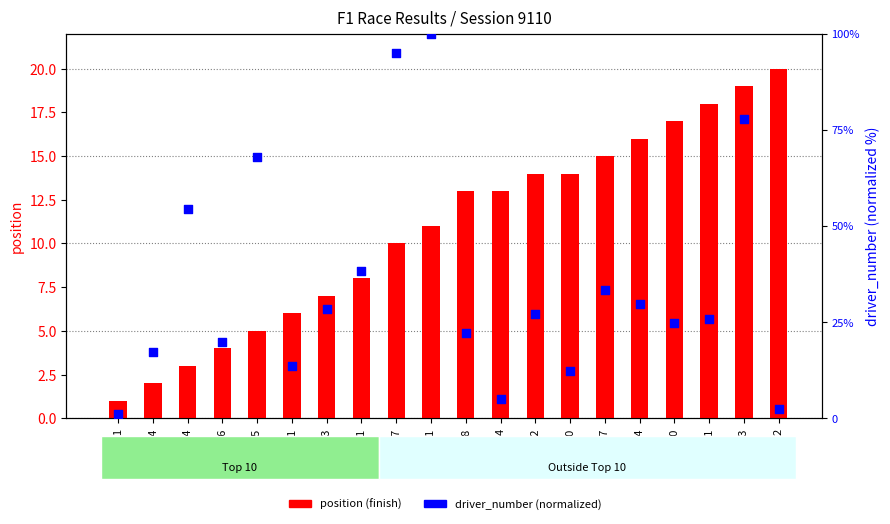

At which category is the sum across all series the highest?

81